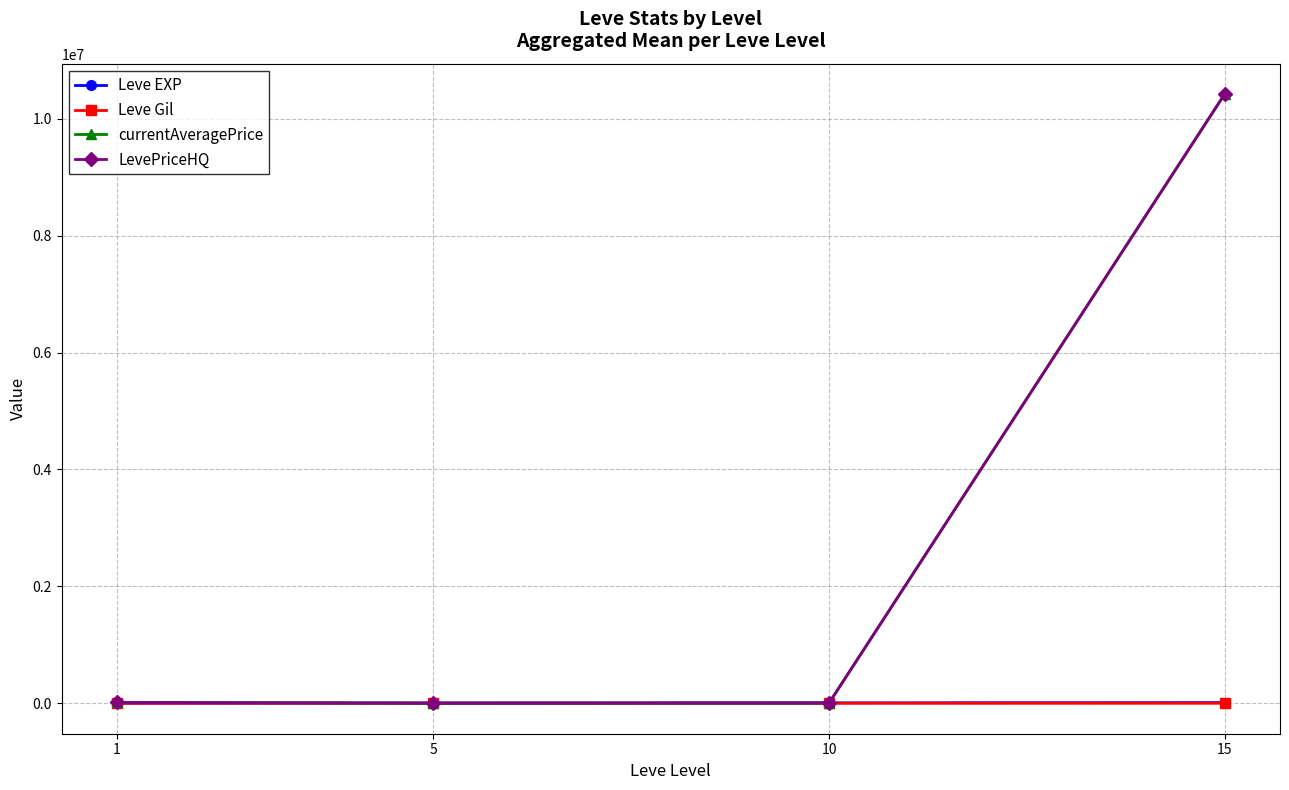

Read the currentAveragePrice value at 1.

13428.1